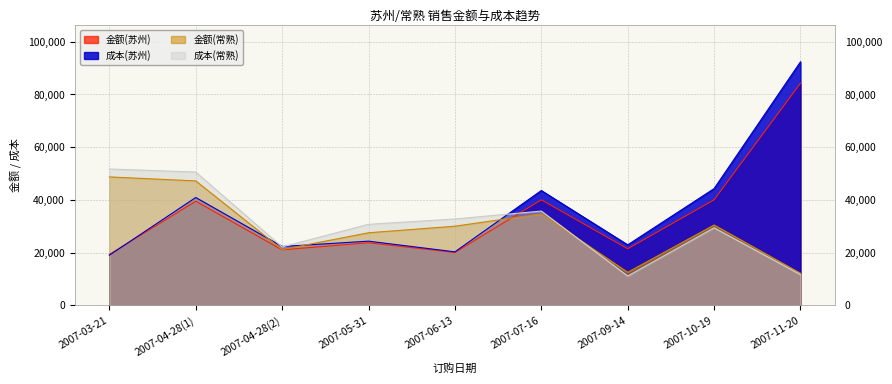

True or false: 金额(苏州) has a value of 84271.5 at 2007-11-20.

True